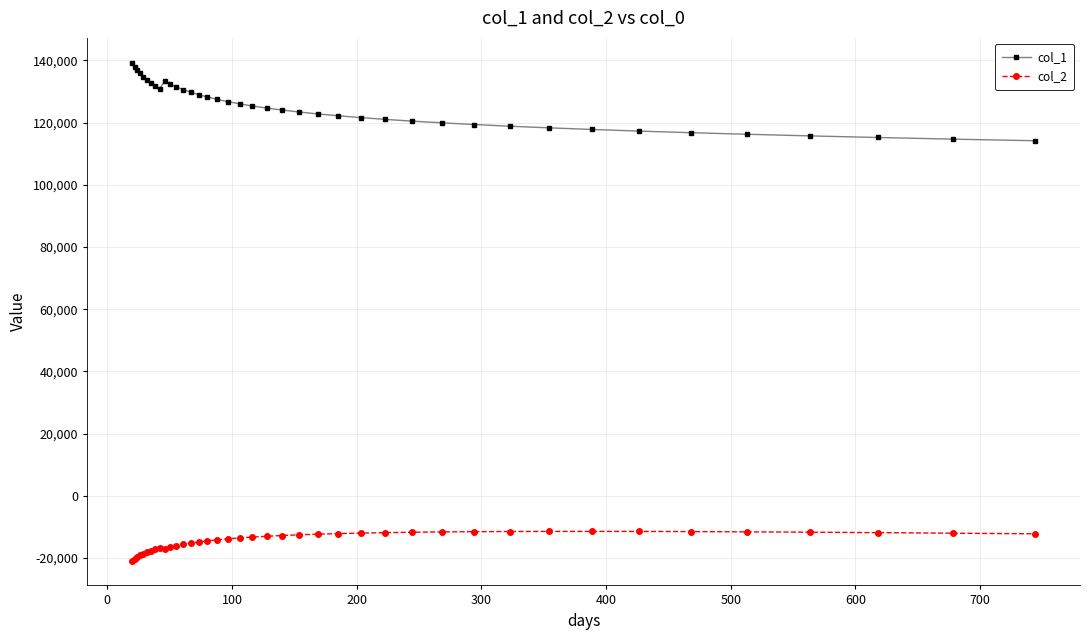

True or false: col_1 and col_2 cross at least once.

False